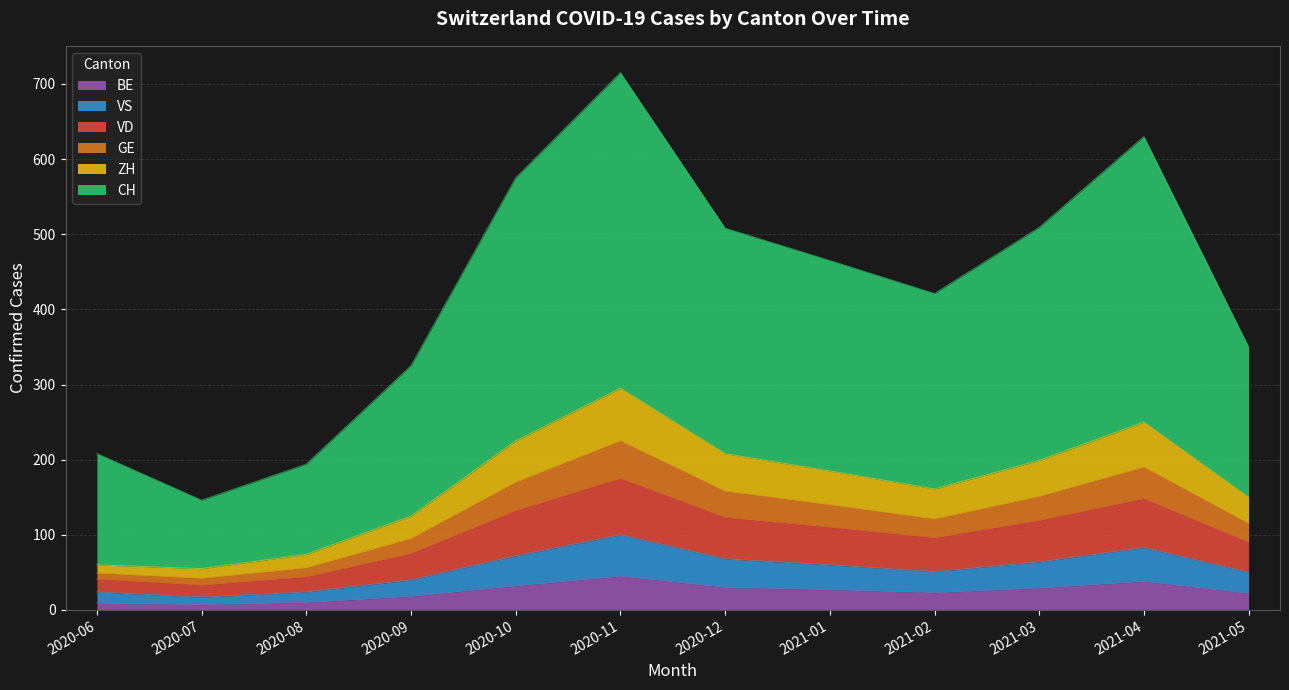

What is the spread (max minus min) of values at 2021-03?

480